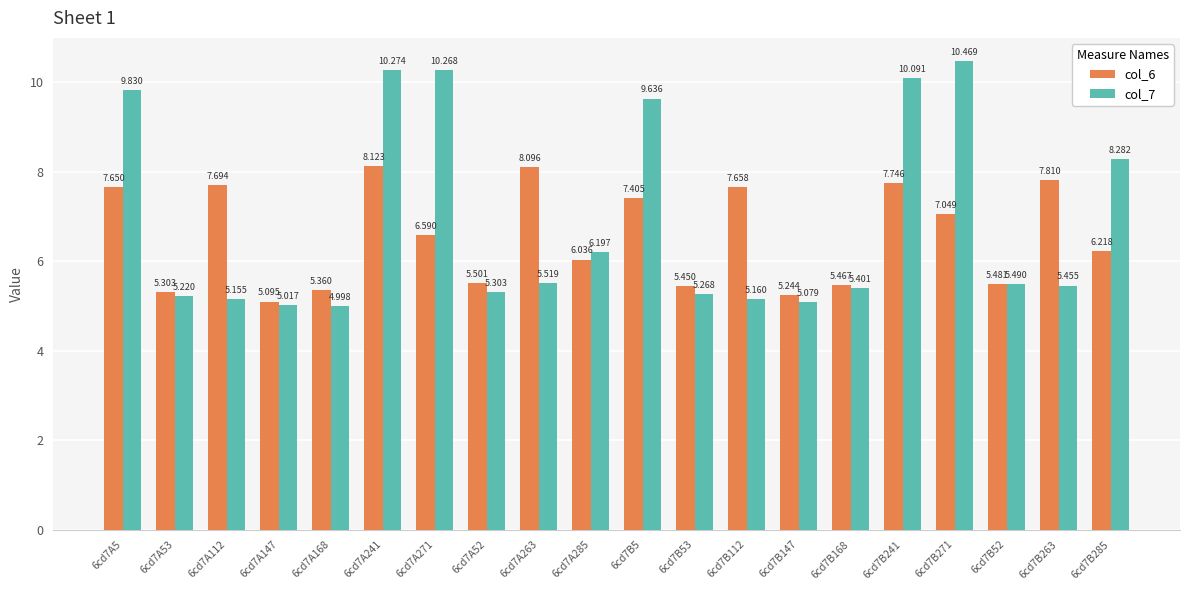

True or false: col_6 has a value of 4.6 at 6cd7B5.

False